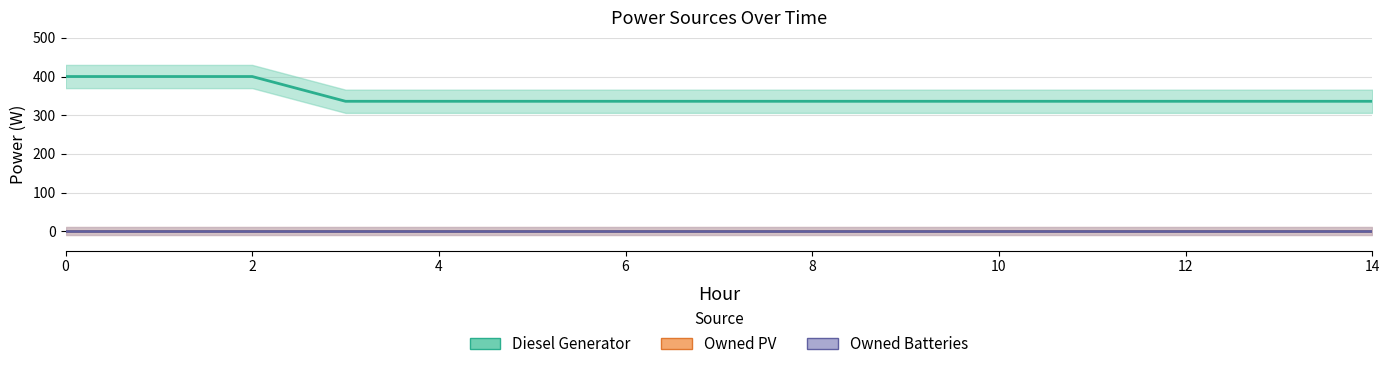

True or false: Owned Batteries and Diesel Generator cross at least once.

False